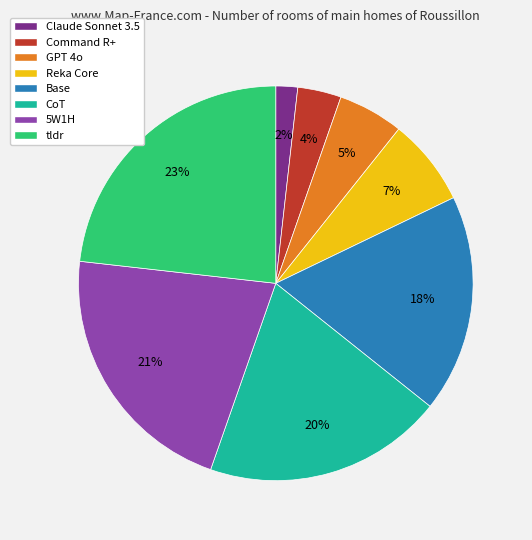

Does Reka Core account for over 50% of the chart?

No